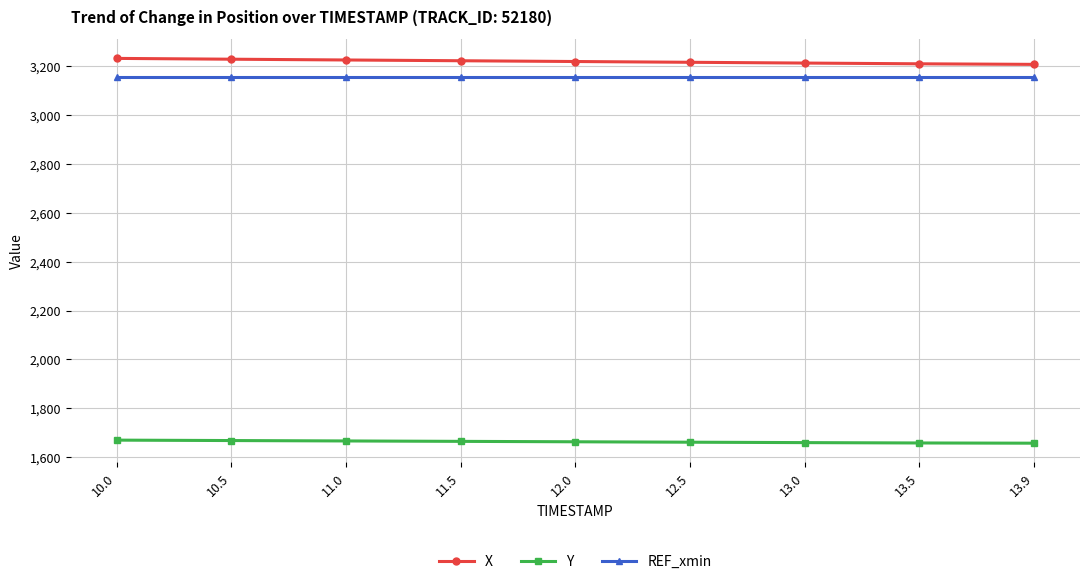

How many series are shown in this chart?

3